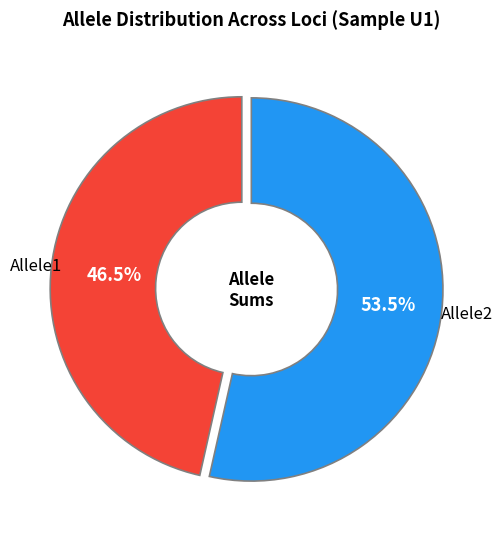

Does any single category account for the majority?

Yes